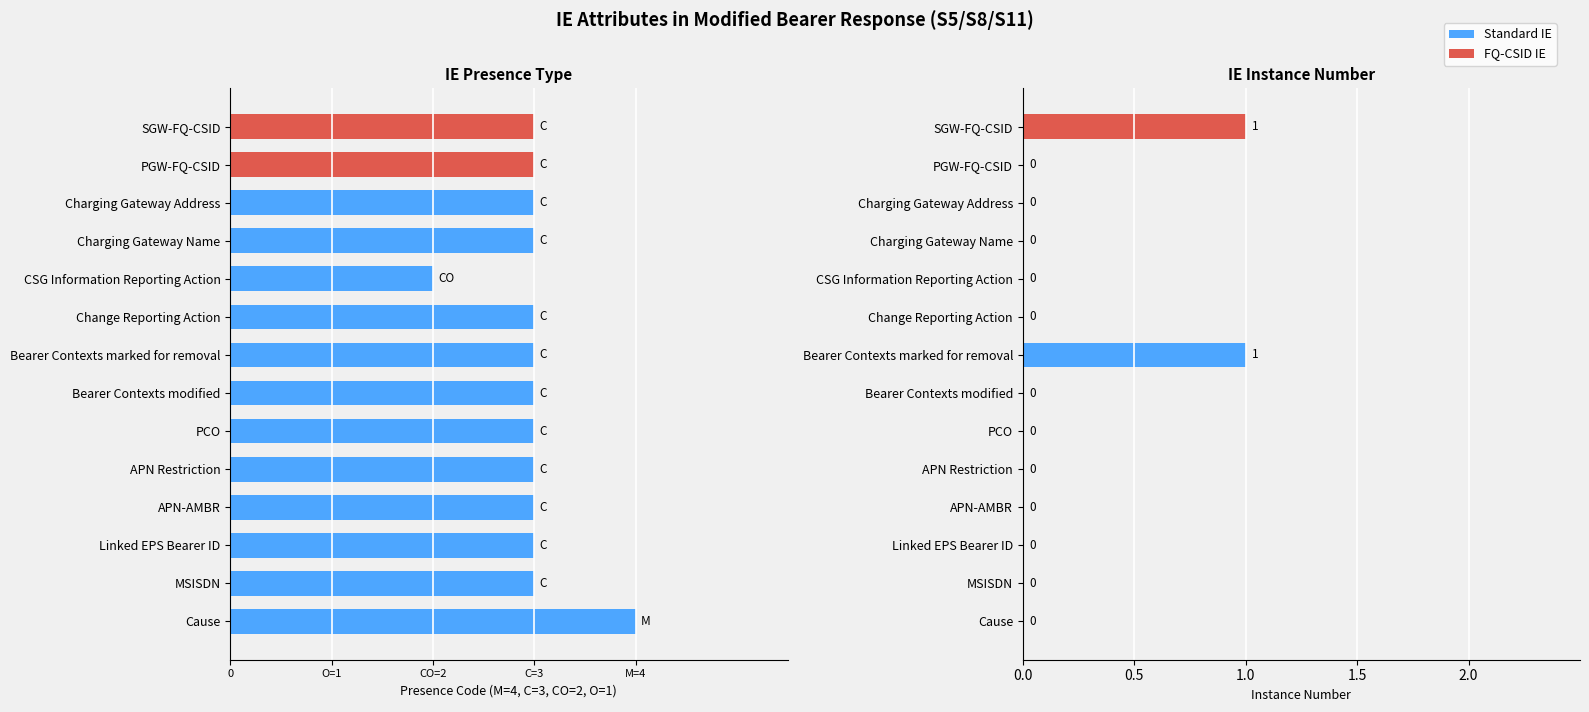

At how many categories does at least one series exceed 0?

14